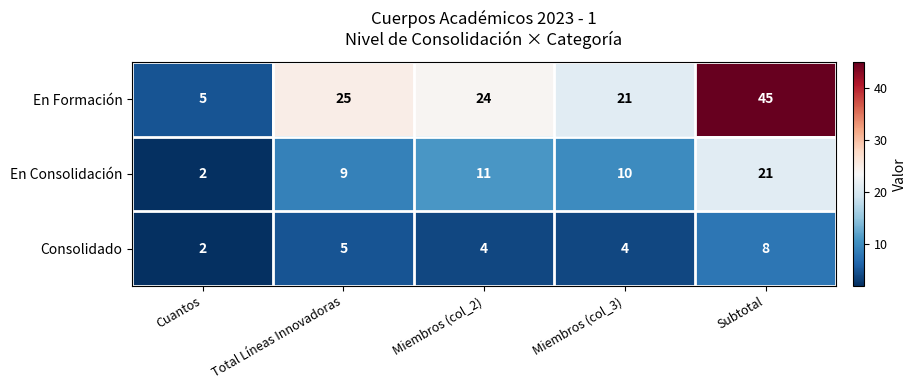

What is the difference between the En Formación values at Miembros (col_2) and Miembros (col_3)?

3